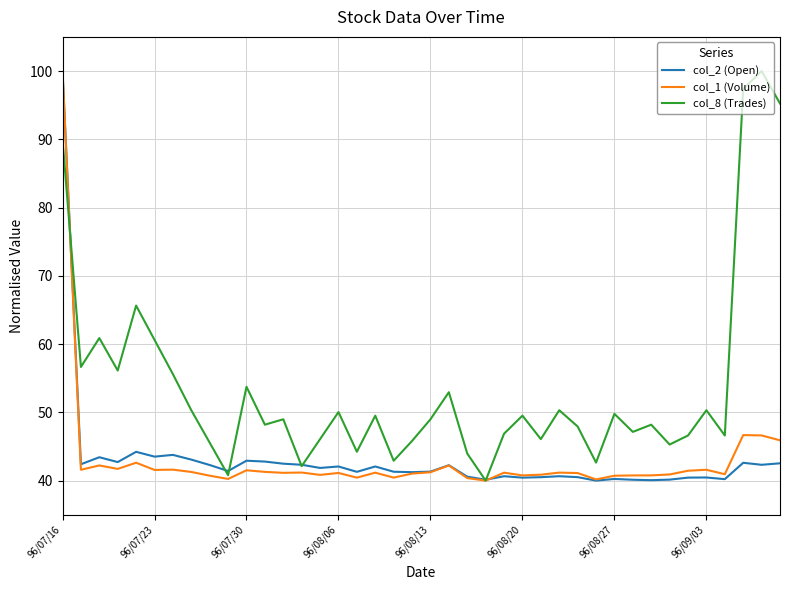

Which series has the largest total across all categories?

col_8 (Trades)